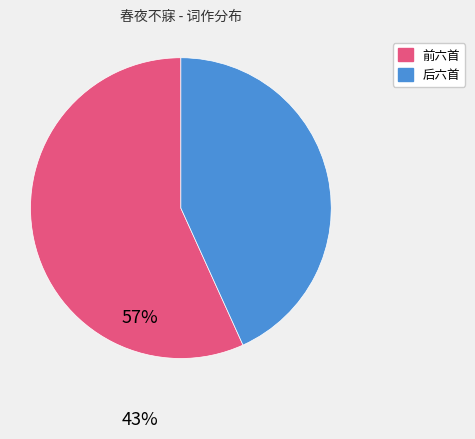

Does any single category account for the majority?

Yes